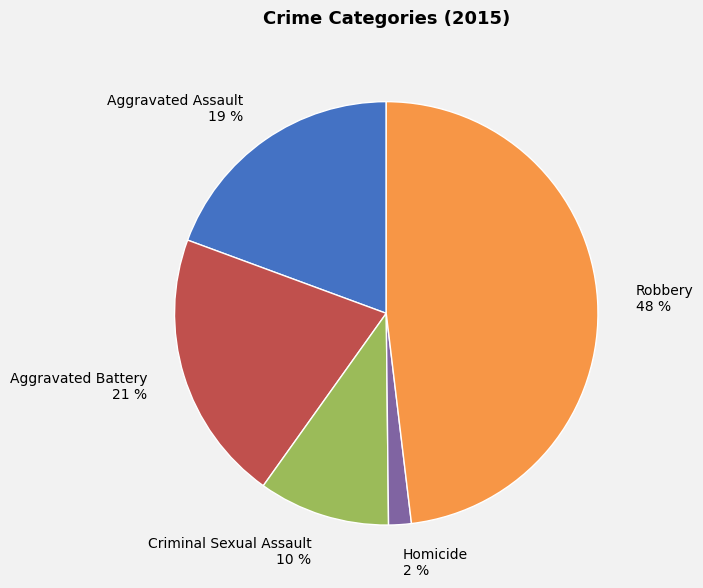

Count the number of slices in the pie.

5